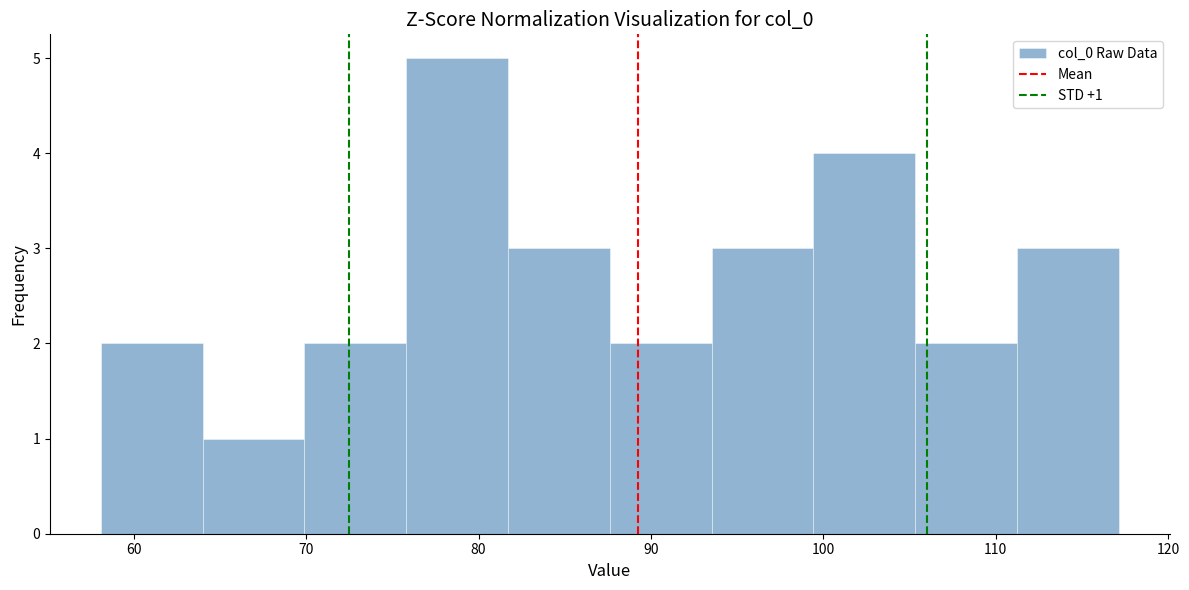

Which range on the x-axis has the tallest bar?

76 to 82